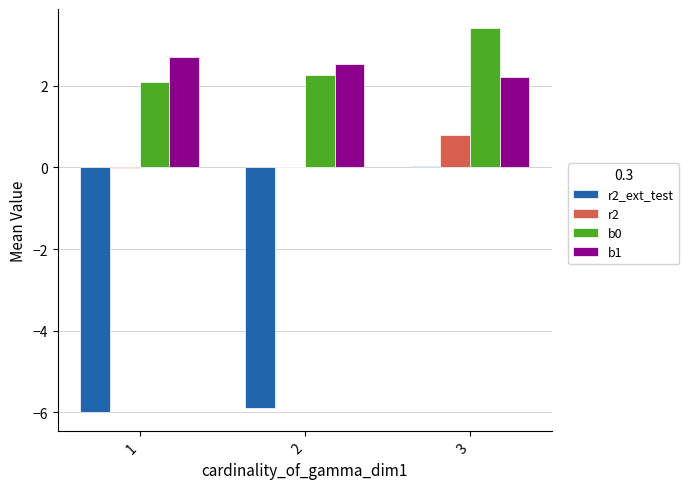

At which category is the sum across all series the highest?

3